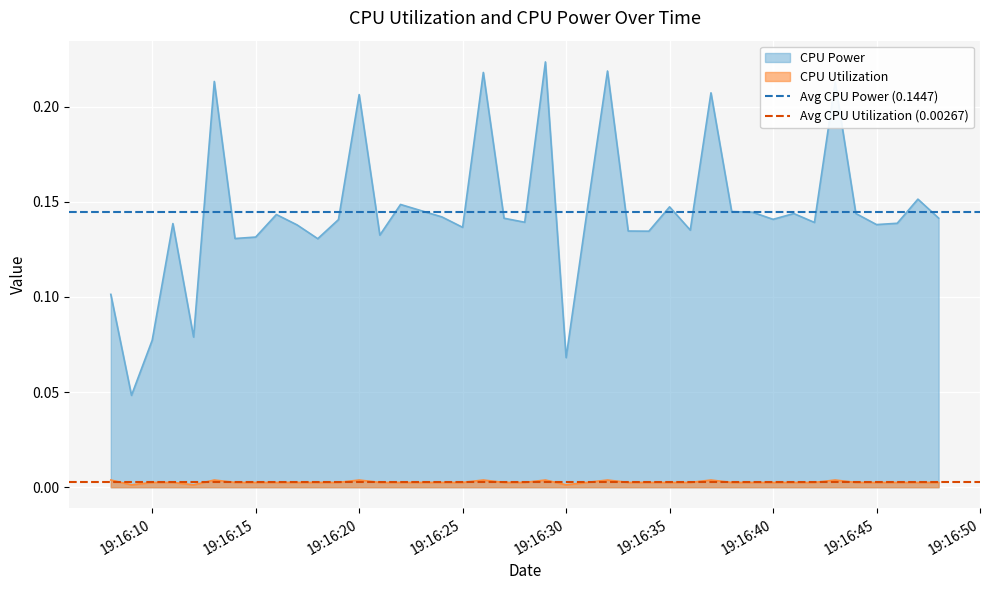

What is the maximum value for Avg CPU Power (0.1447)?

0.1